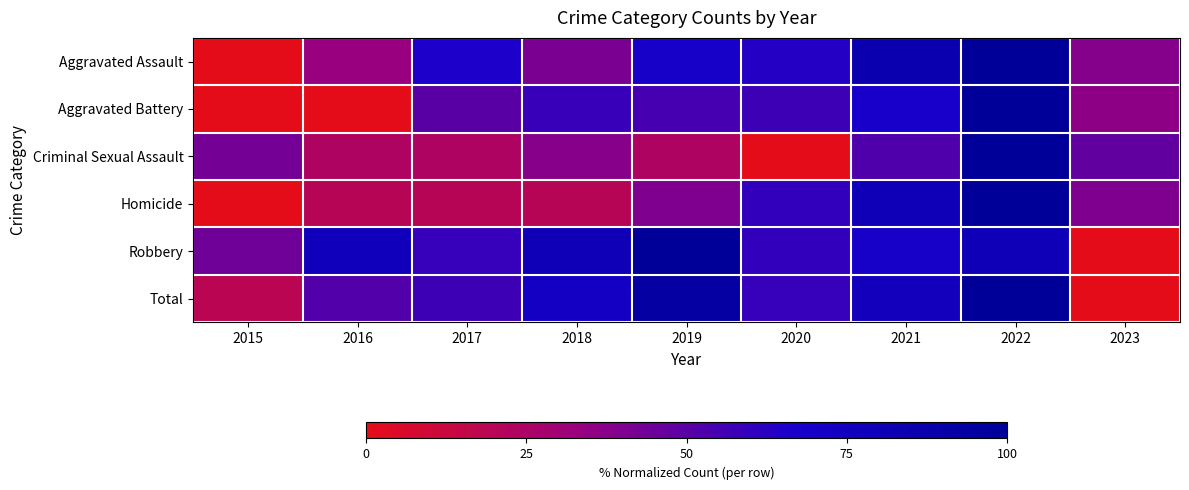

Between 2021 and 2022, which series saw the biggest shift?

Criminal Sexual Assault